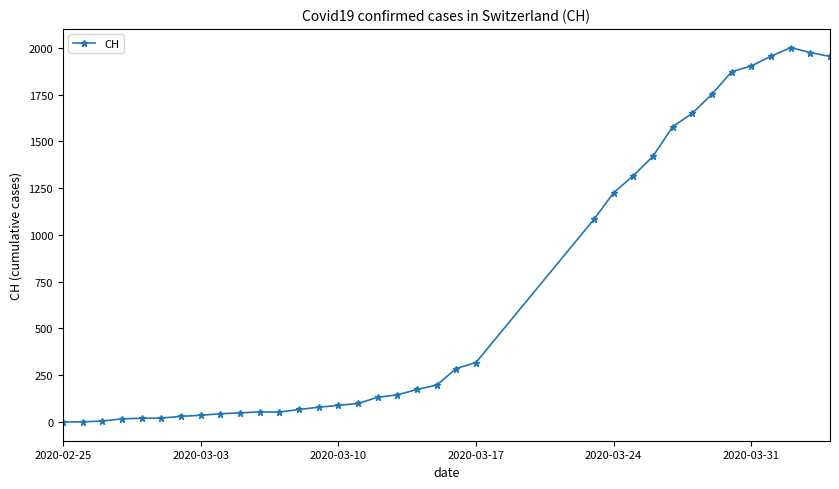

True or false: there are more than 0 points higher than both neighbors.

True